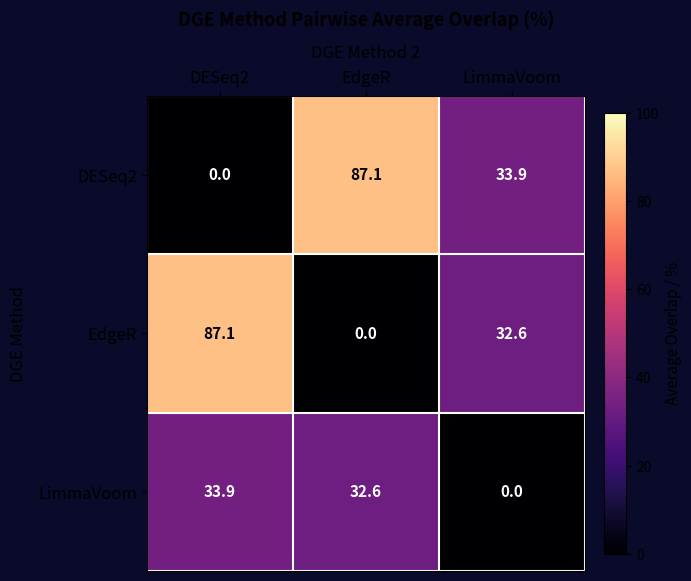

Between DESeq2 and LimmaVoom, which series saw the biggest shift?

EdgeR